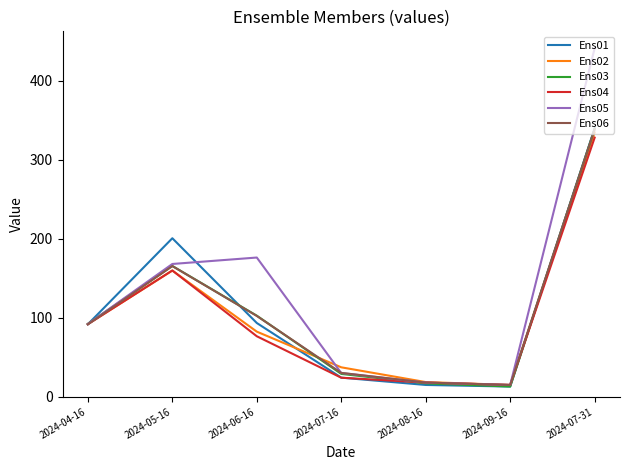

Count the number of categories in the chart.

7